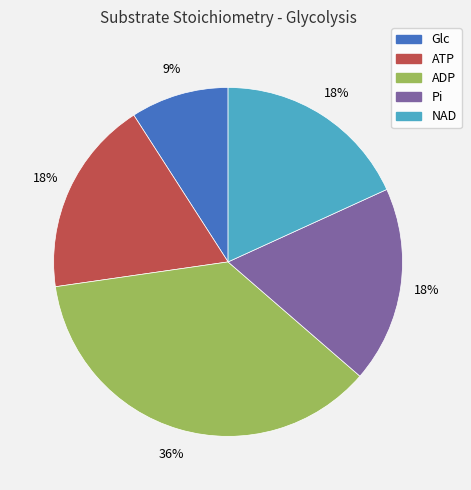

True or false: Pi accounts for 28% of the total.

False